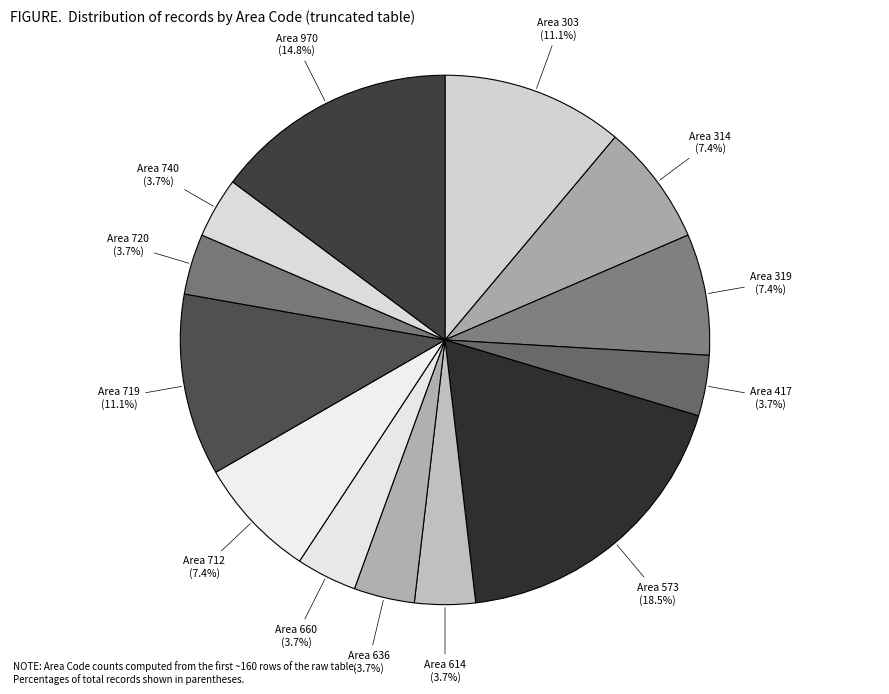

To the nearest percent, what percentage of the pie is Area 719?

11%